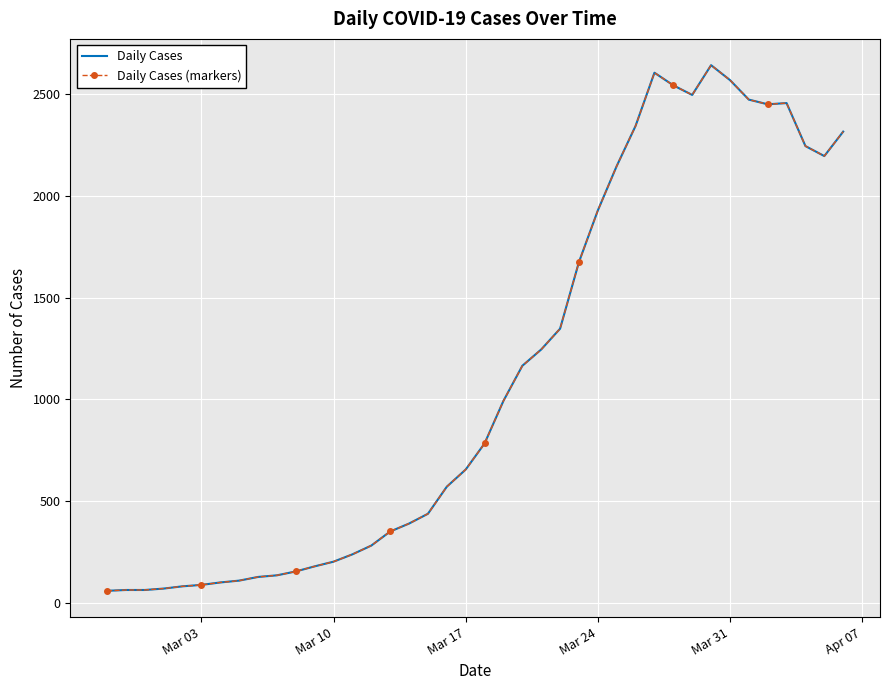

In Daily Cases (markers), how many points are lower than both neighbors (excluding endpoints)?

3